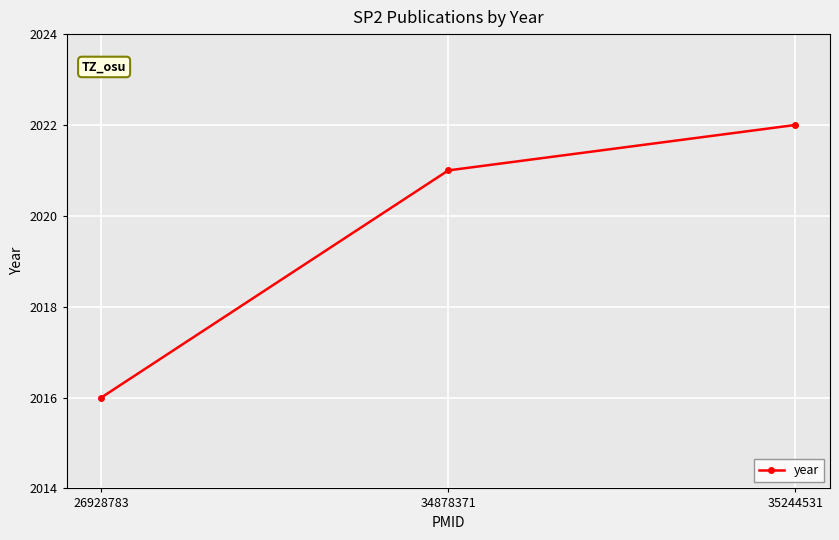

Is it true that the value at 34878371 is 2021?

True